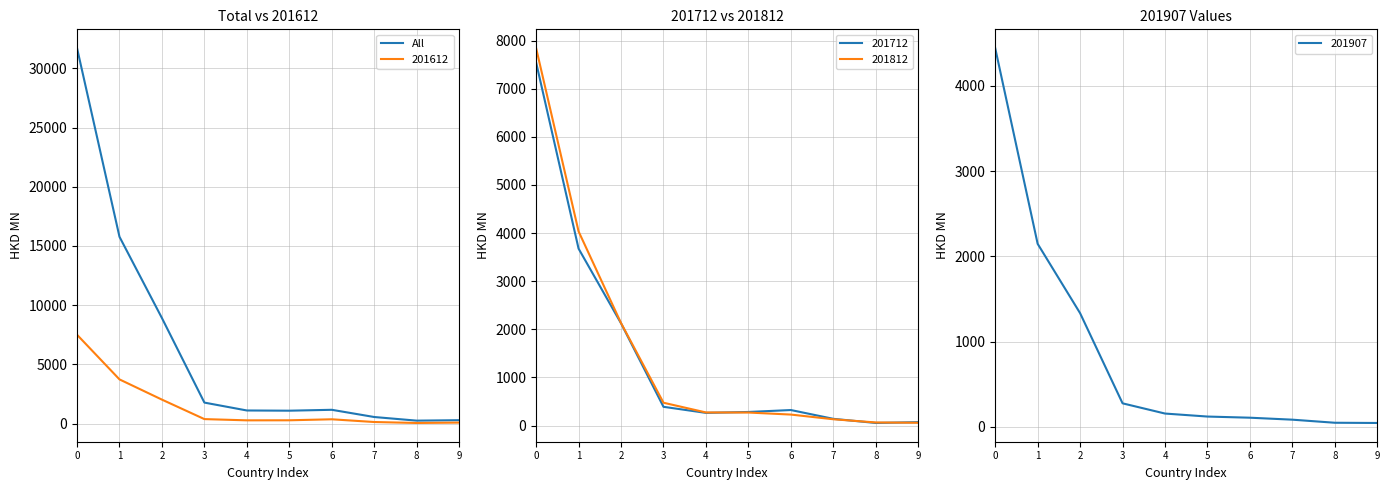

Read the value at 1.

15774.2